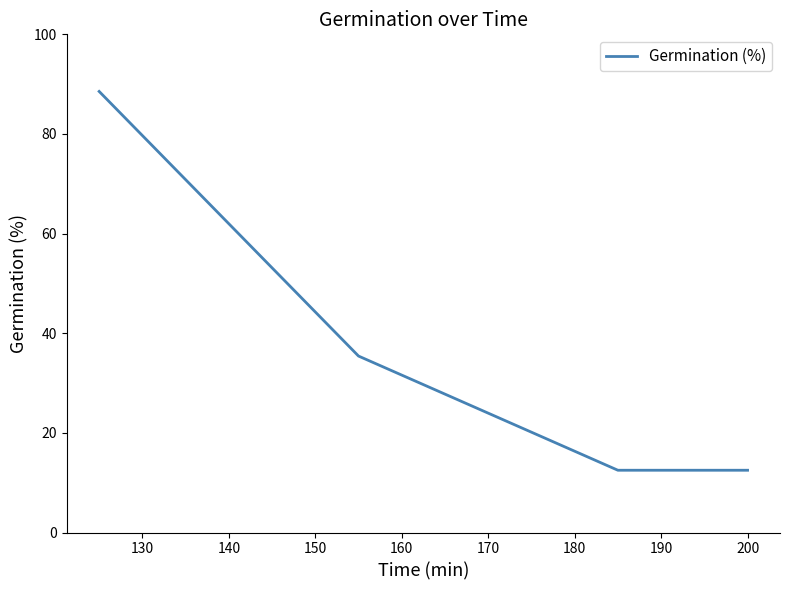

What is the difference between the maximum and second lowest values?

76.0